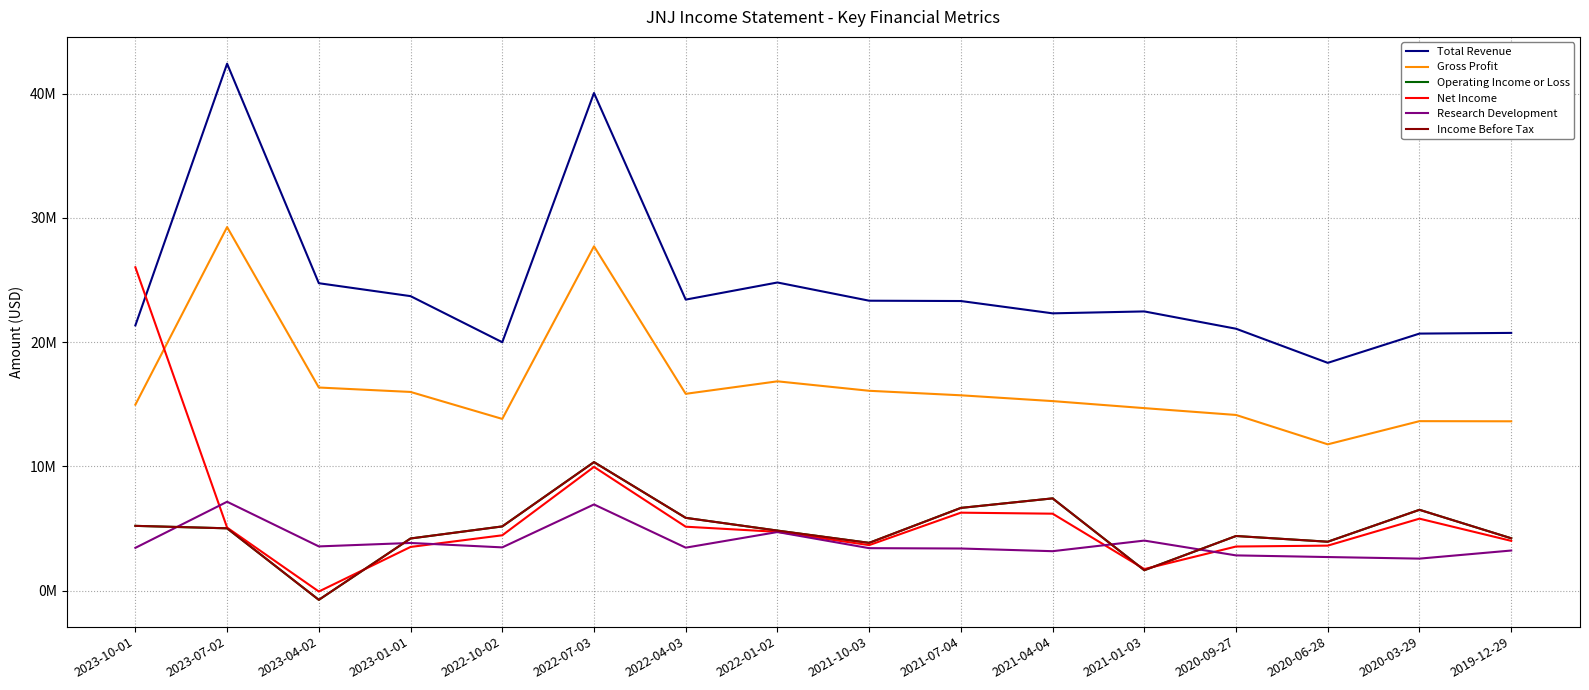

Is this an area chart (filled region under the line)?

No